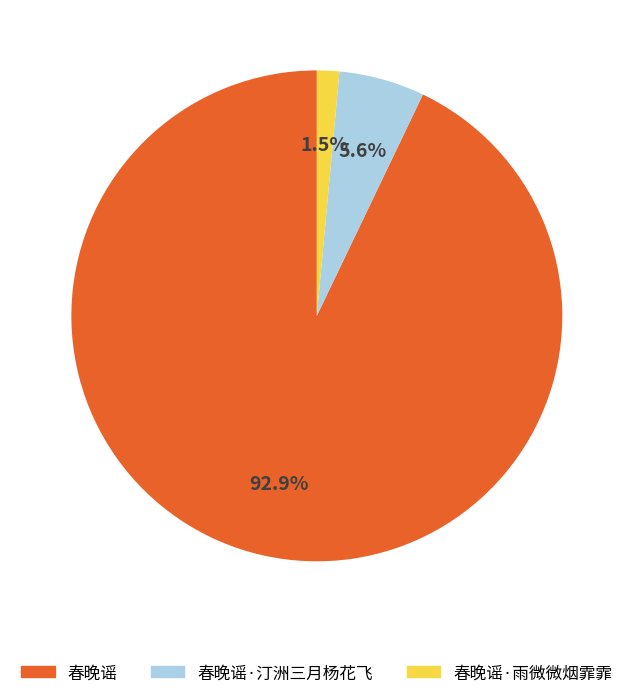

Which slice is the smallest?

春晚谣·雨微微烟霏霏